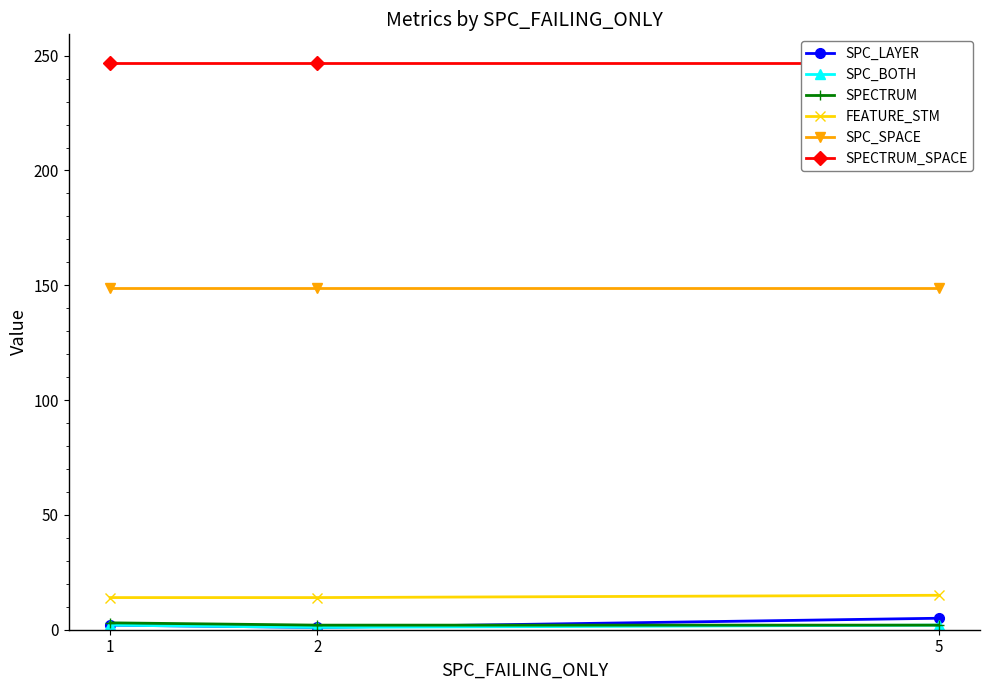

What is the approximate value of SPECTRUM_SPACE at 5?

247